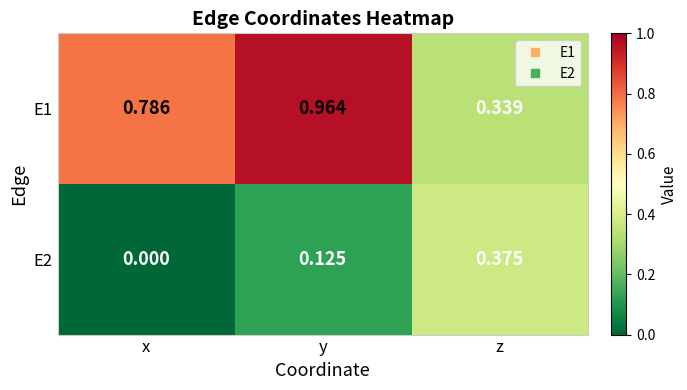

At which label is E1 closest to 0?

z